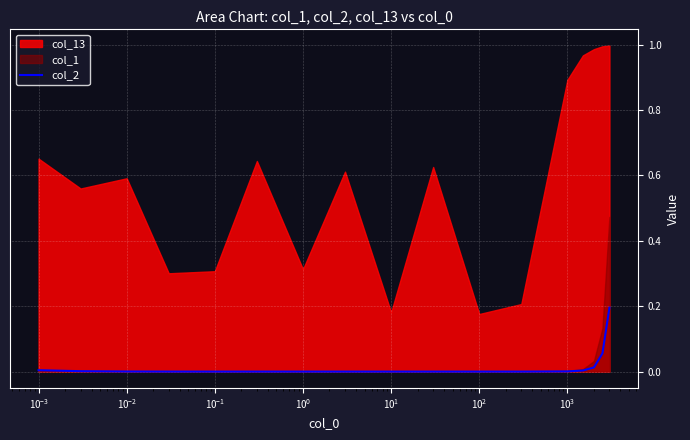

Which label corresponds to the smallest value in the chart?

$\mathdefault{10^{1}}$